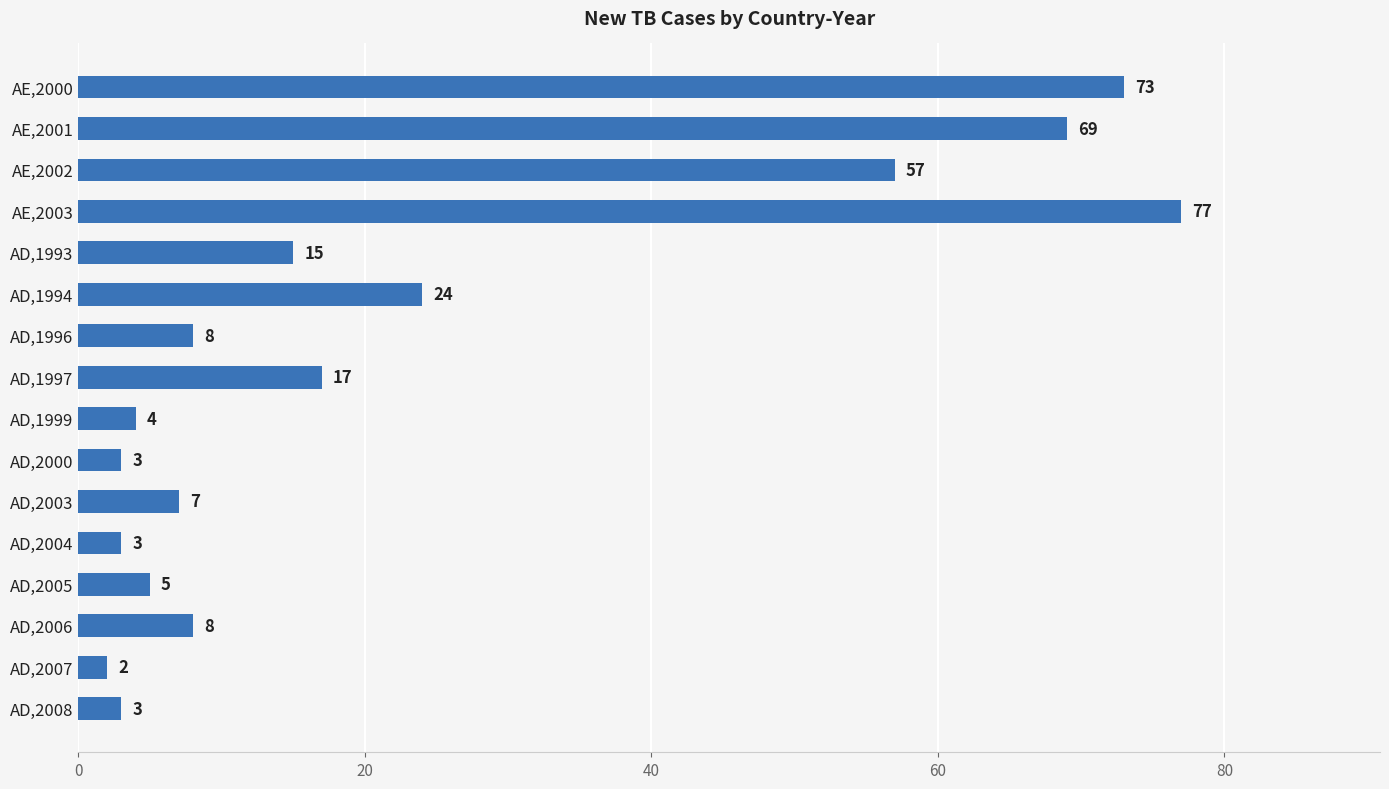

What is the smallest value displayed?

2